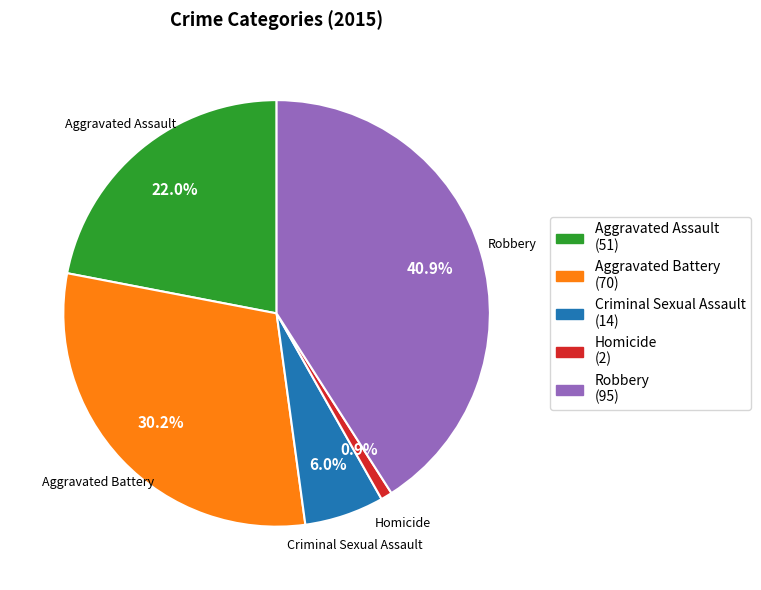

True or false: Homicide accounts for 1% of the total.

True